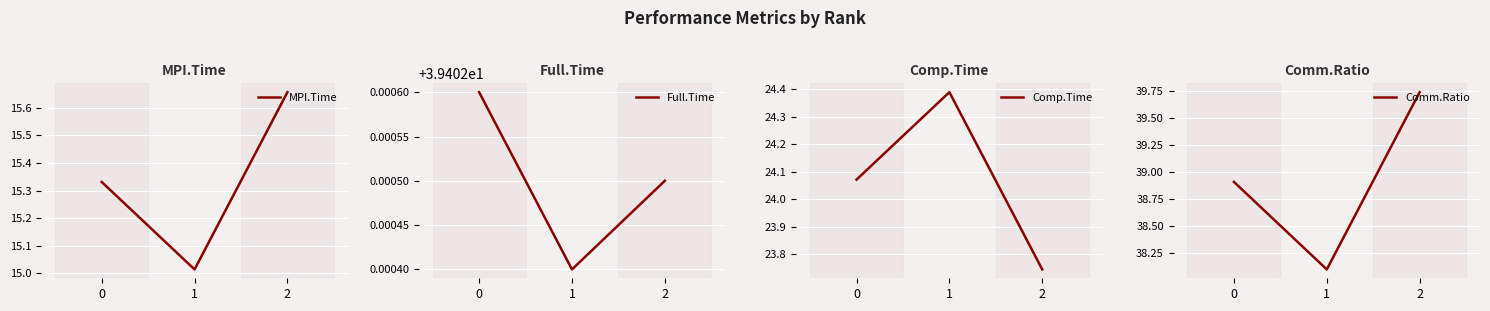

What value does the MPI.Time series have at 1?

15.0